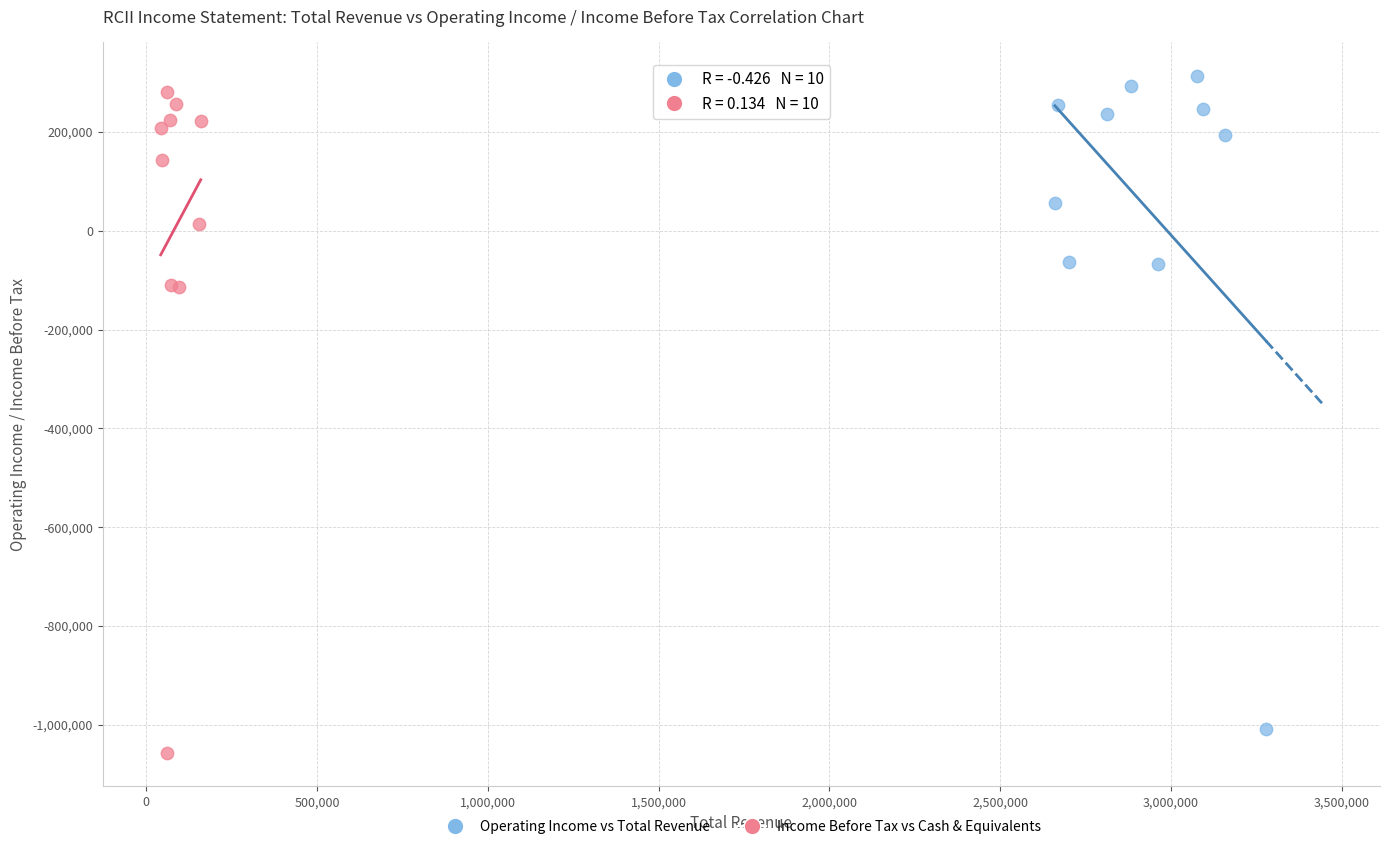

What are all the series names shown in the legend?

Operating Income vs Total Revenue, Income Before Tax vs Cash & Equivalents